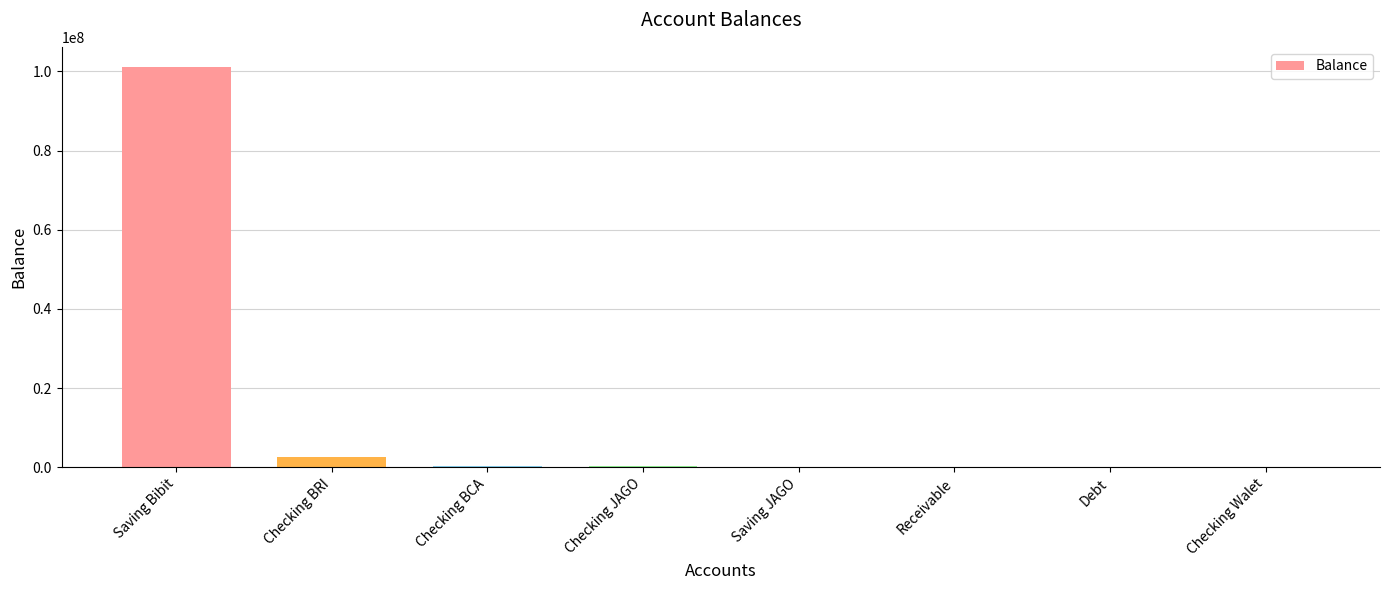

What is the change in value from Saving Bibit to Checking BRI?

-98577703